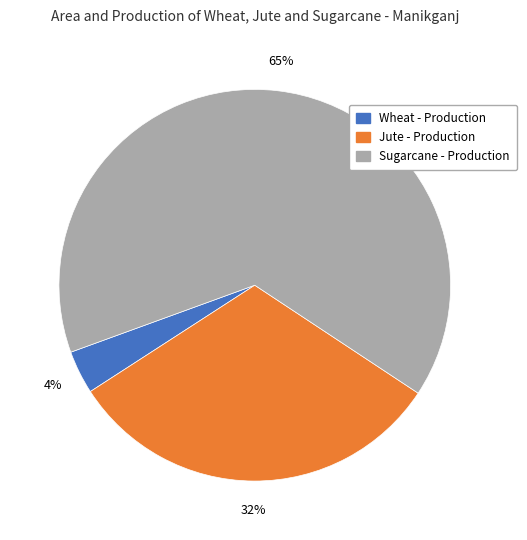

Between Wheat - Production and Jute - Production, which is larger?

Jute - Production